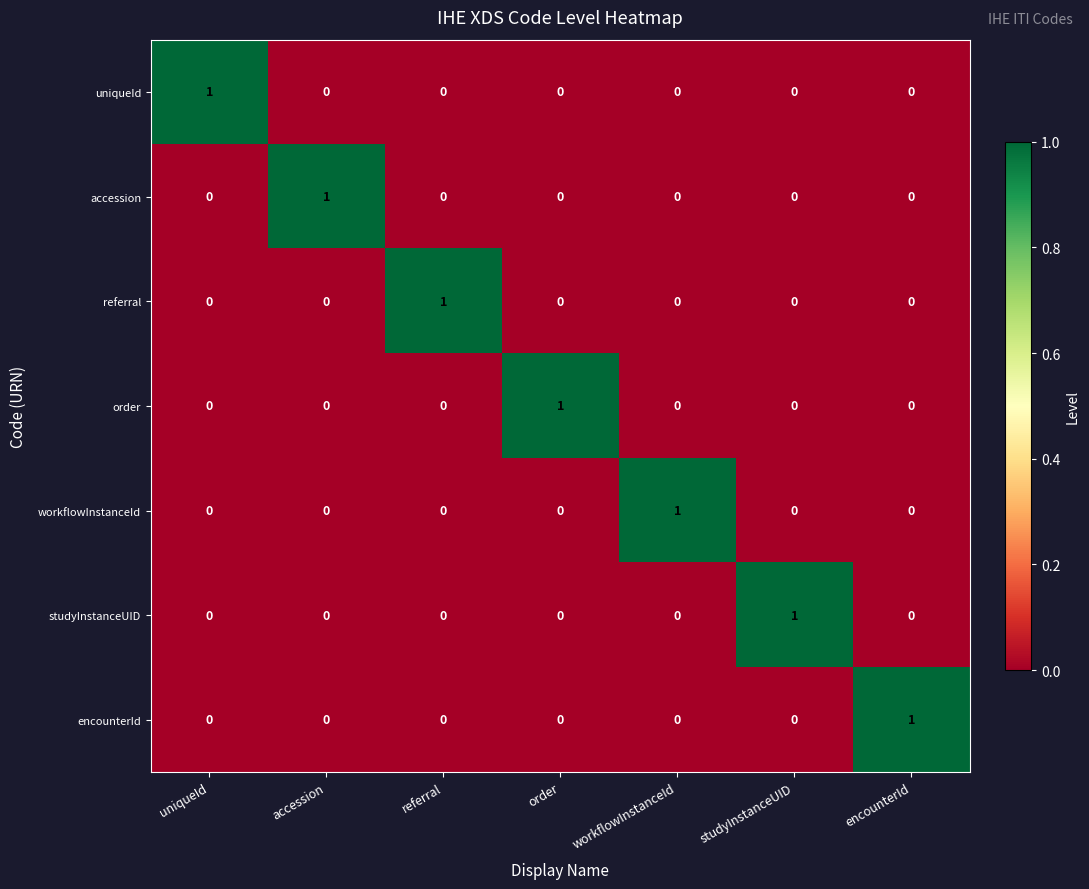

What is the maximum value shown in the chart?

1